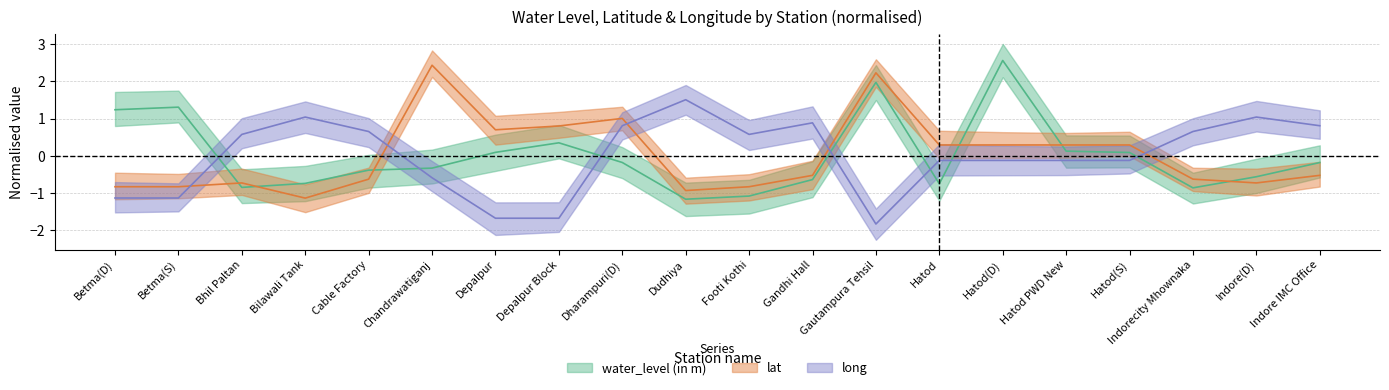

Where is the first local minimum for long?

Footi Kothi